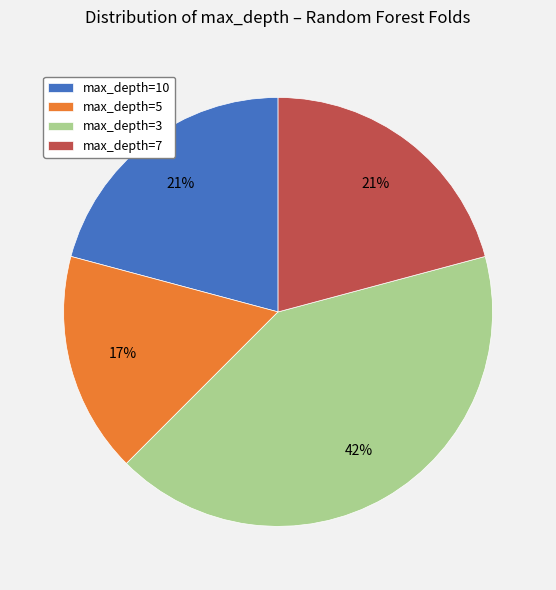

To the nearest percent, what is the difference between the max_depth=3 and max_depth=5 slice percentages?

25%